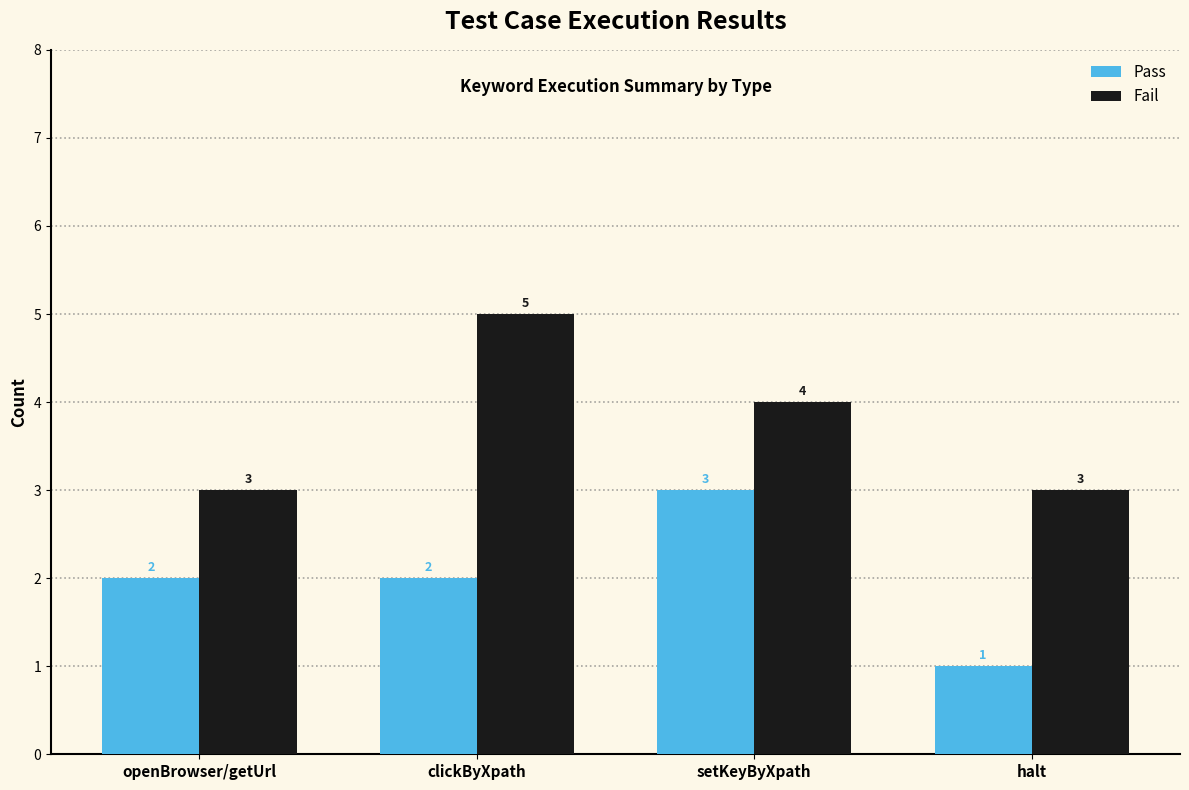

Which category has the highest value across all series?

clickByXpath